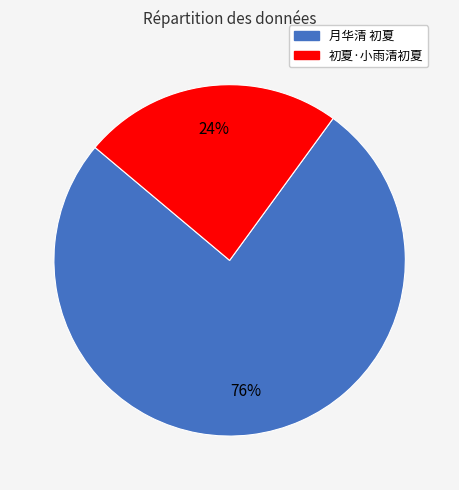

What percentage is the 月华清 初夏 slice, to the nearest percent?

76%